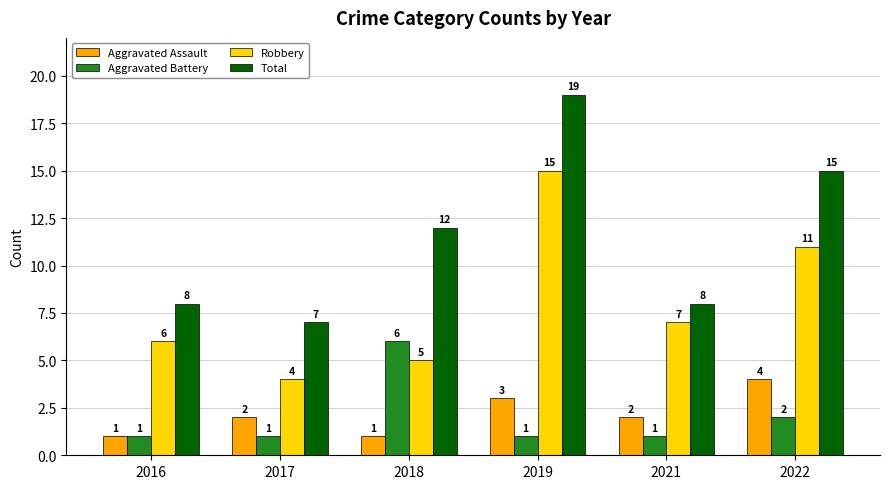

At 2021, list the series in order from smallest to largest.

Aggravated Battery, Aggravated Assault, Robbery, Total